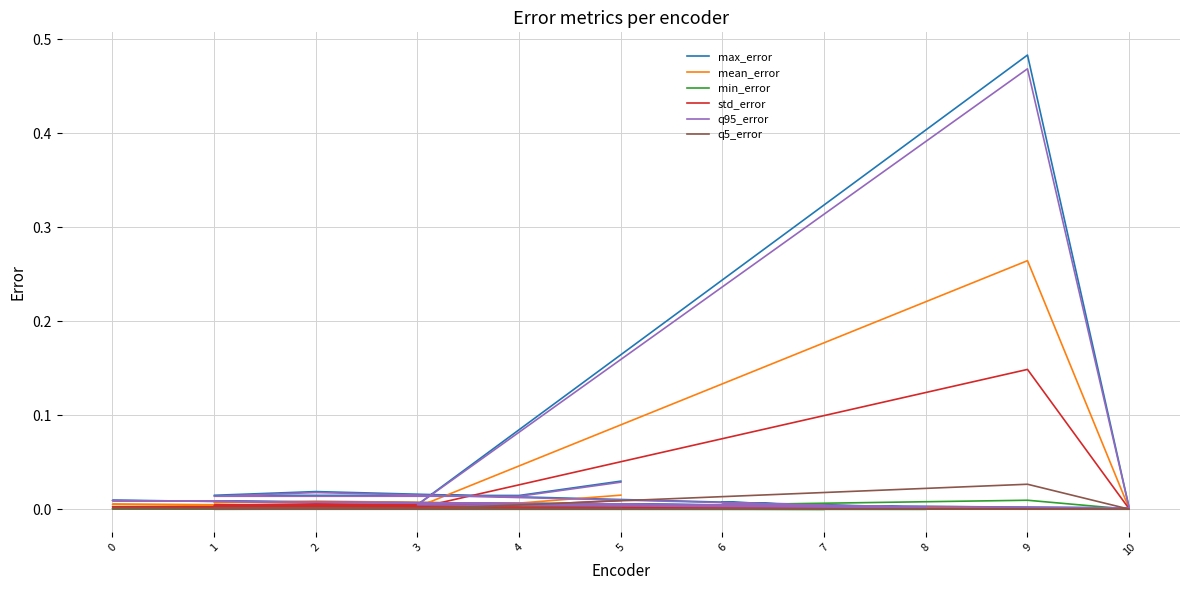

At how many categories does at least one series exceed 0?

11